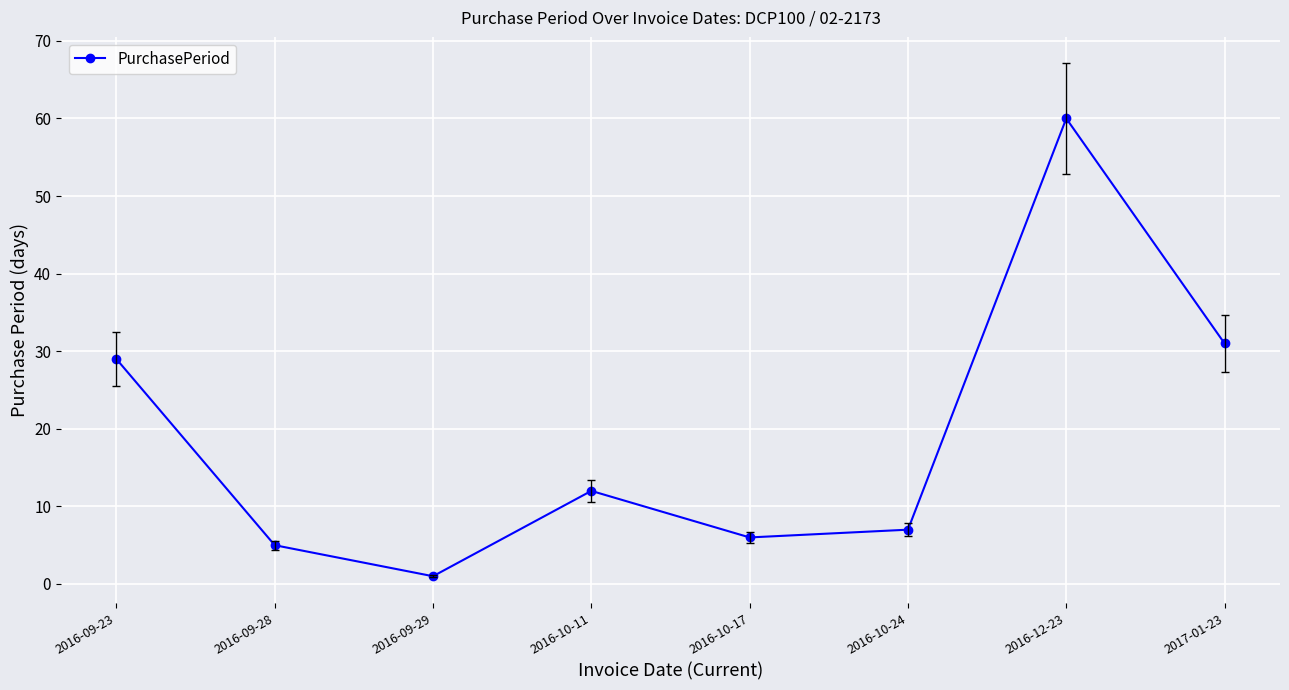

Which label corresponds to the largest value in the chart?

2016-12-23